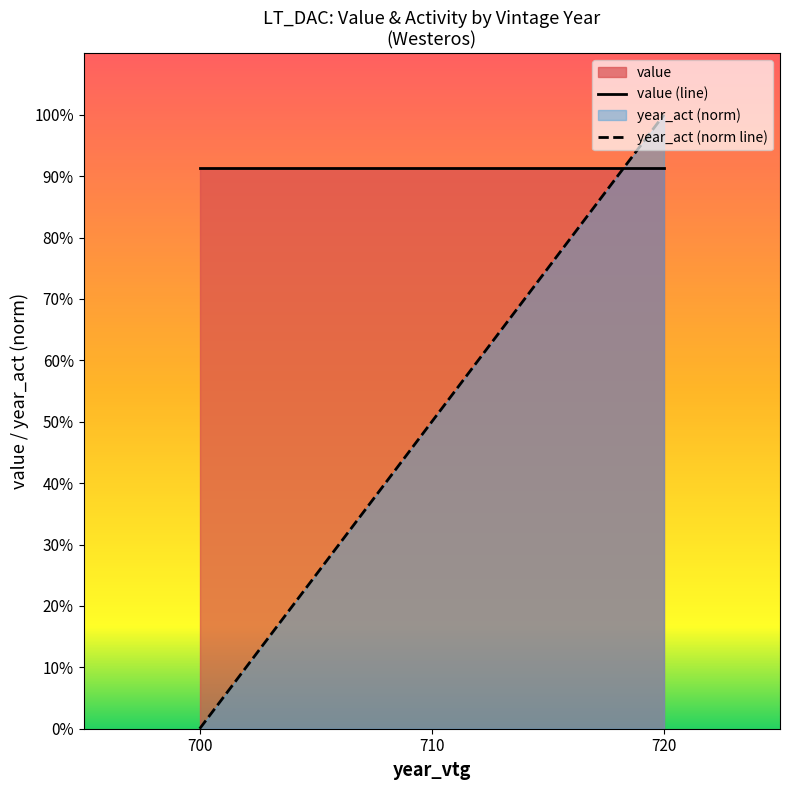

Where is value (line) nearest to the value 0?

700